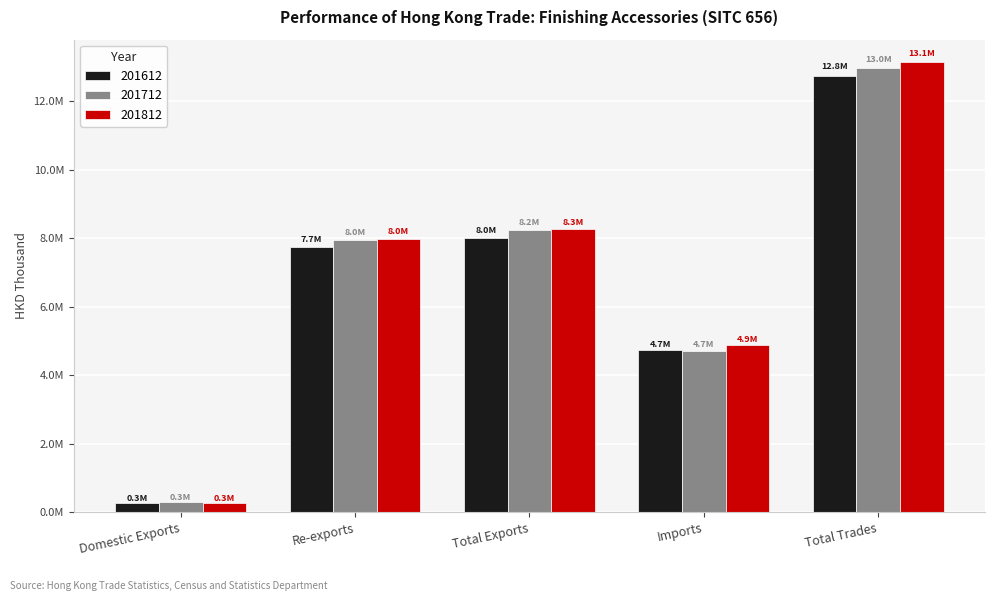

What are all the series names shown in the legend?

201612, 201712, 201812